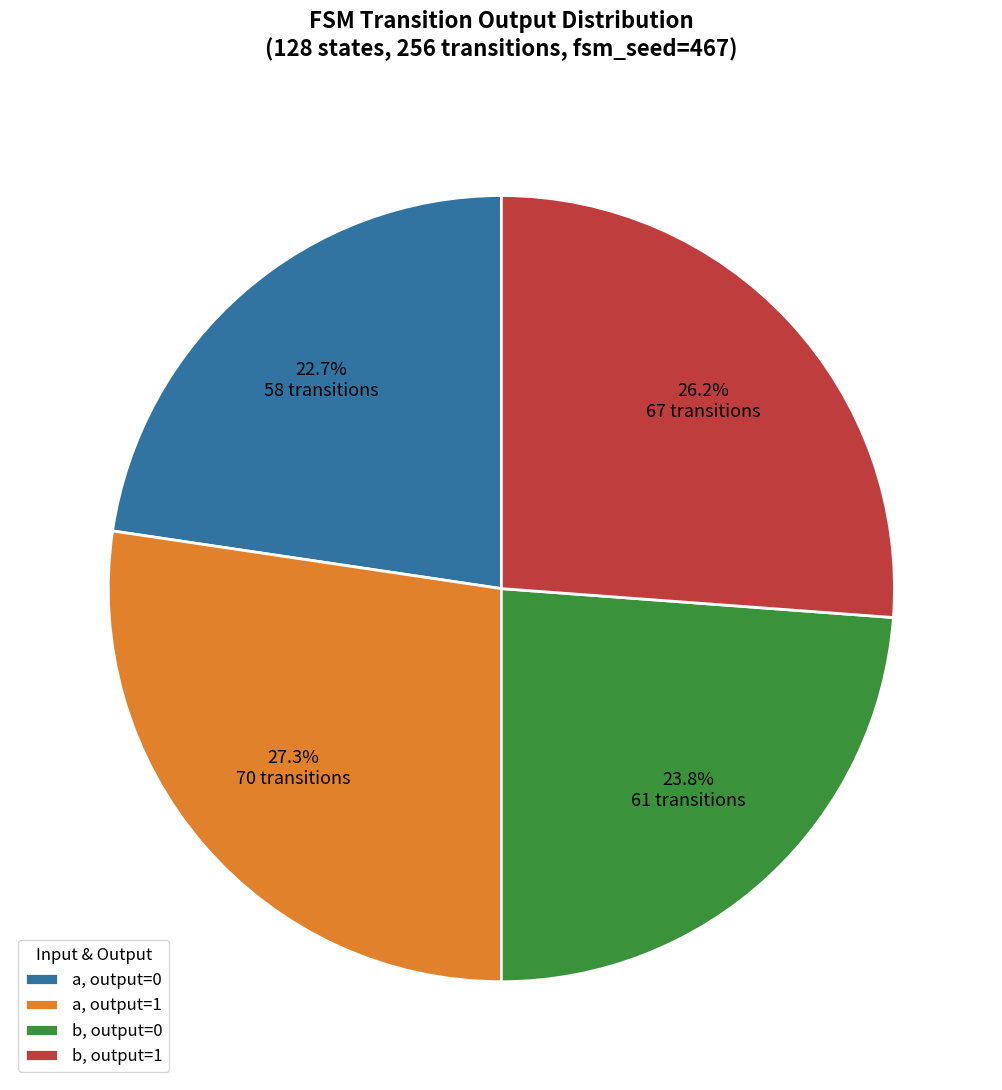

Is there a majority slice in this chart?

No